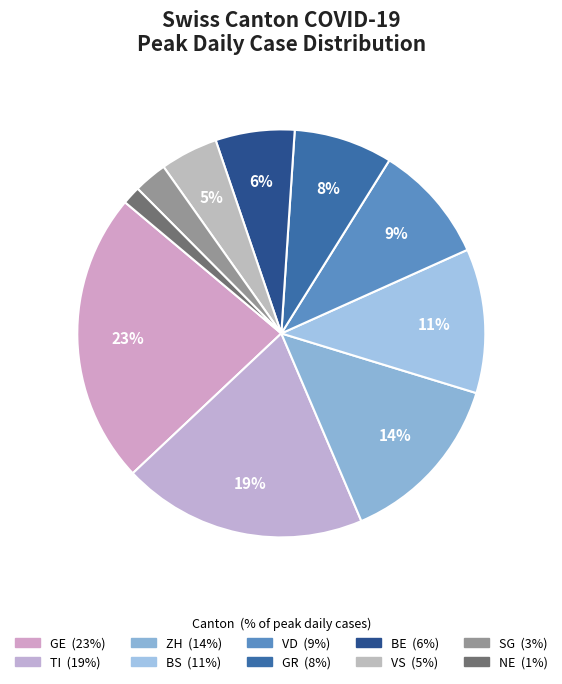

True or false: VD accounts for 15% of the total.

False